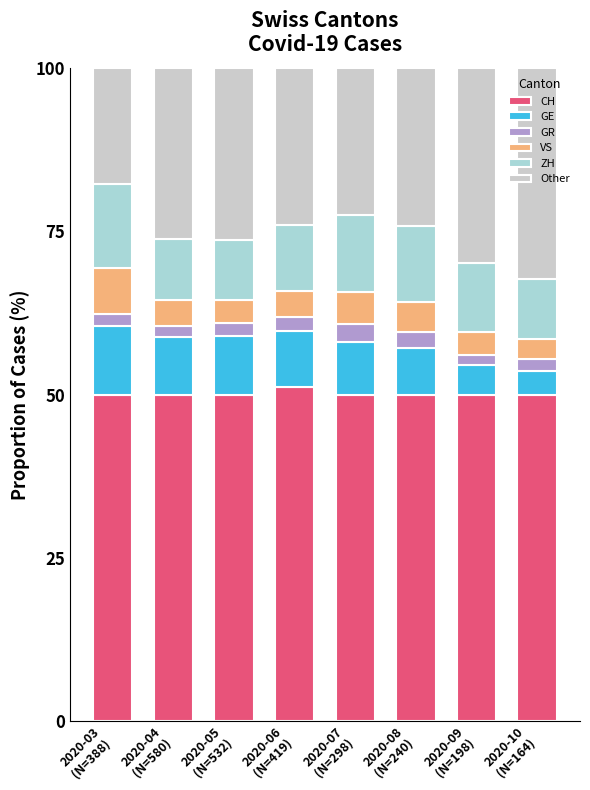

True or false: ZH has a value of 9.2 at 2020-05
(N=532).

True